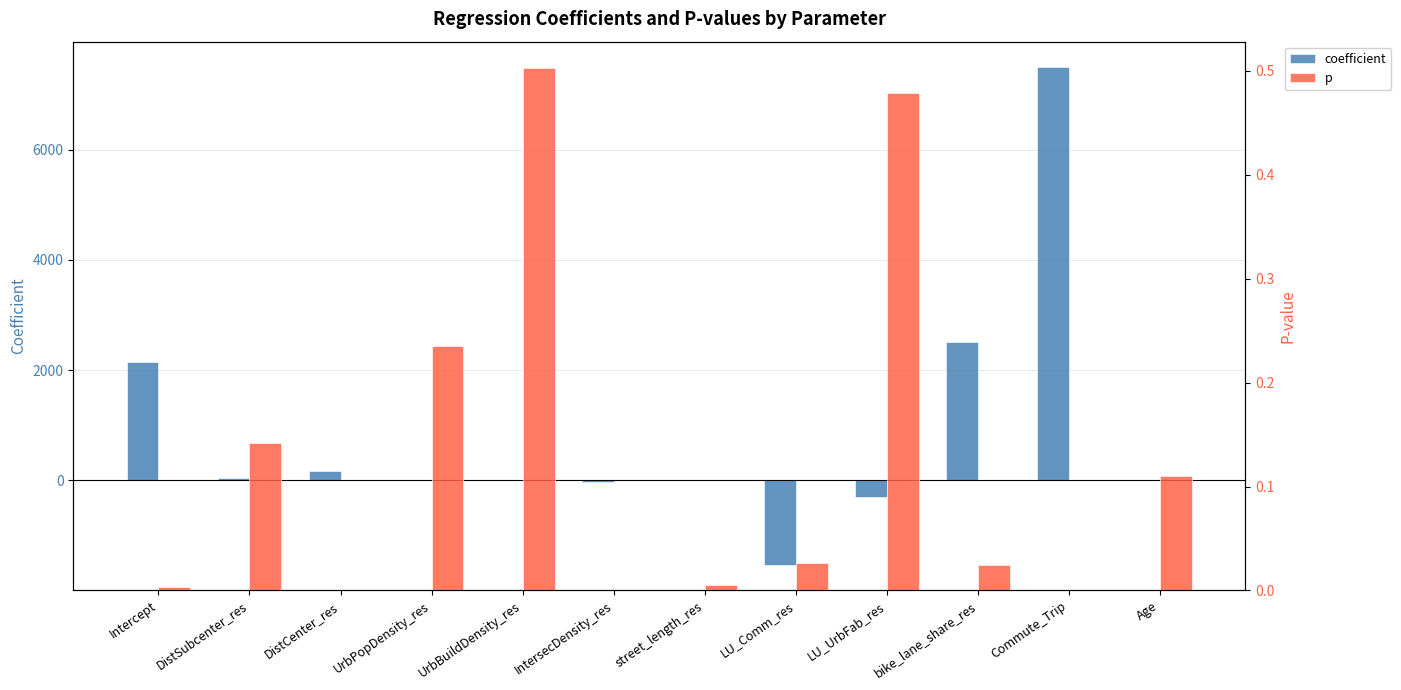

What is the difference between the p values at street_length_res and UrbBuildDensity_res?

0.5